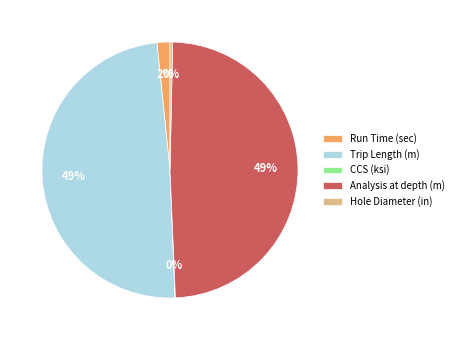

To the nearest percent, what percentage of the pie is Trip Length (m)?

49%